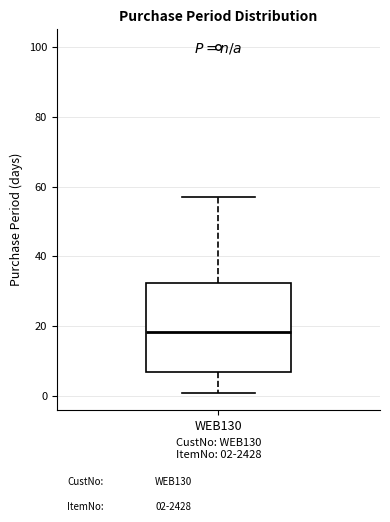

Read this box plot against the y-axis: the position of the median line, the range covered by the box, and the ends of both whiskers. The values are not printed on the chart, so give them approximately, as read against the axis.

median 18, box 8 to 32, whiskers 2 to 58